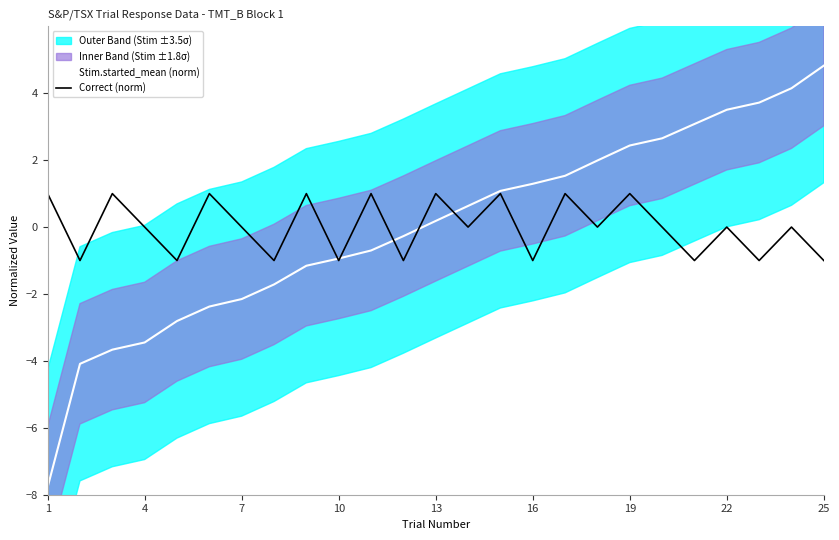

What is the highest value of the Stim.started_mean (norm) series?

4.8